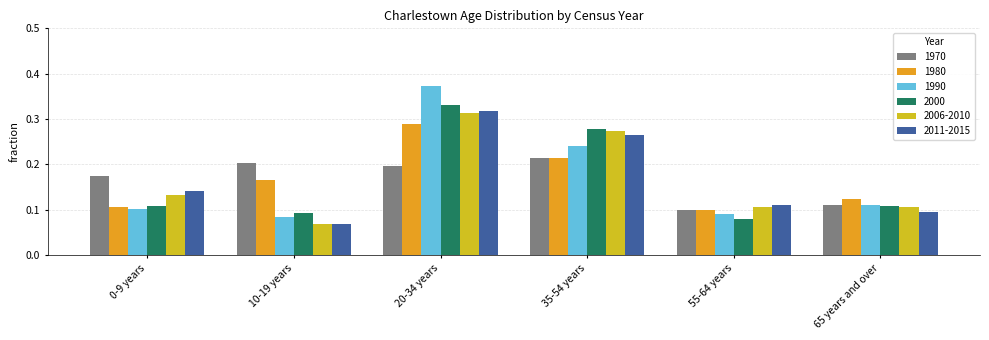

Count the number of categories in the chart.

6